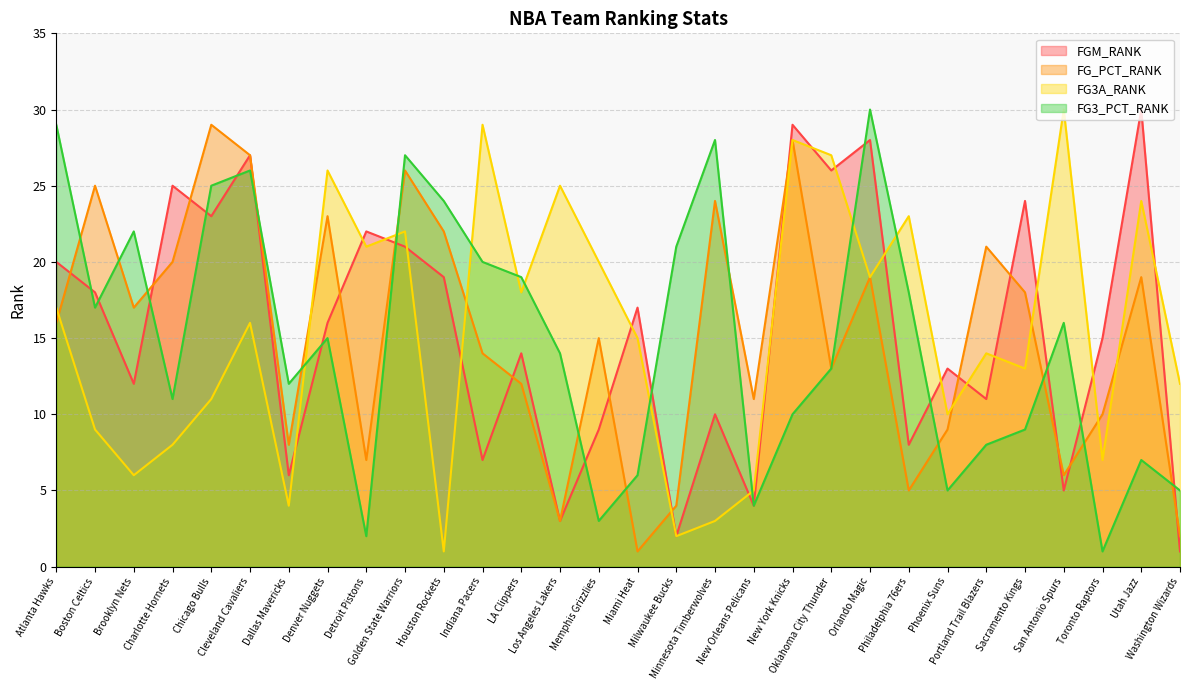

True or false: FG3_PCT_RANK has a value of 30 at Orlando Magic.

True